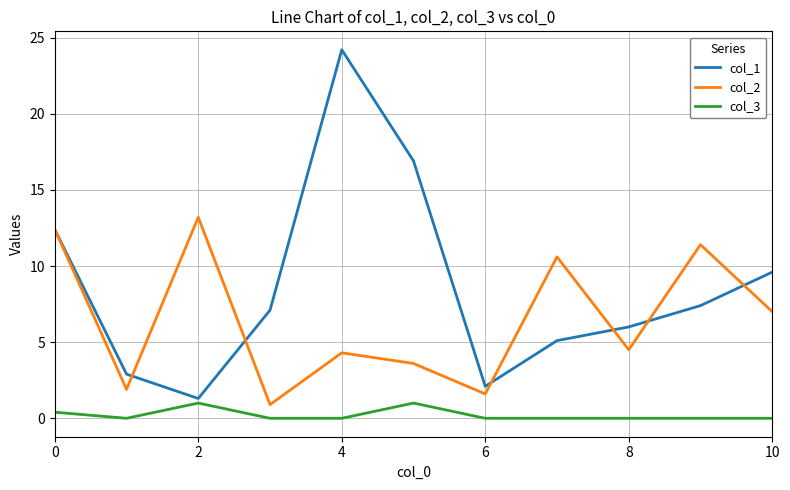

What is the maximum value shown in the chart?

24.2